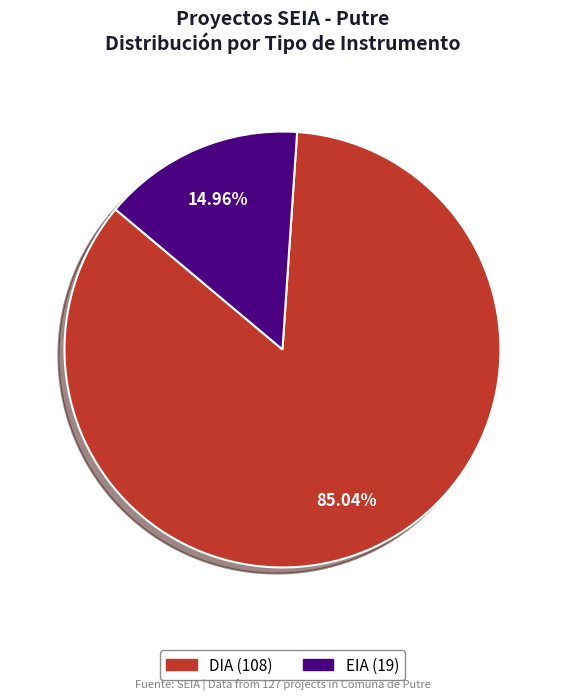

What is the ratio of the value at EIA to the value at DIA?

0.2